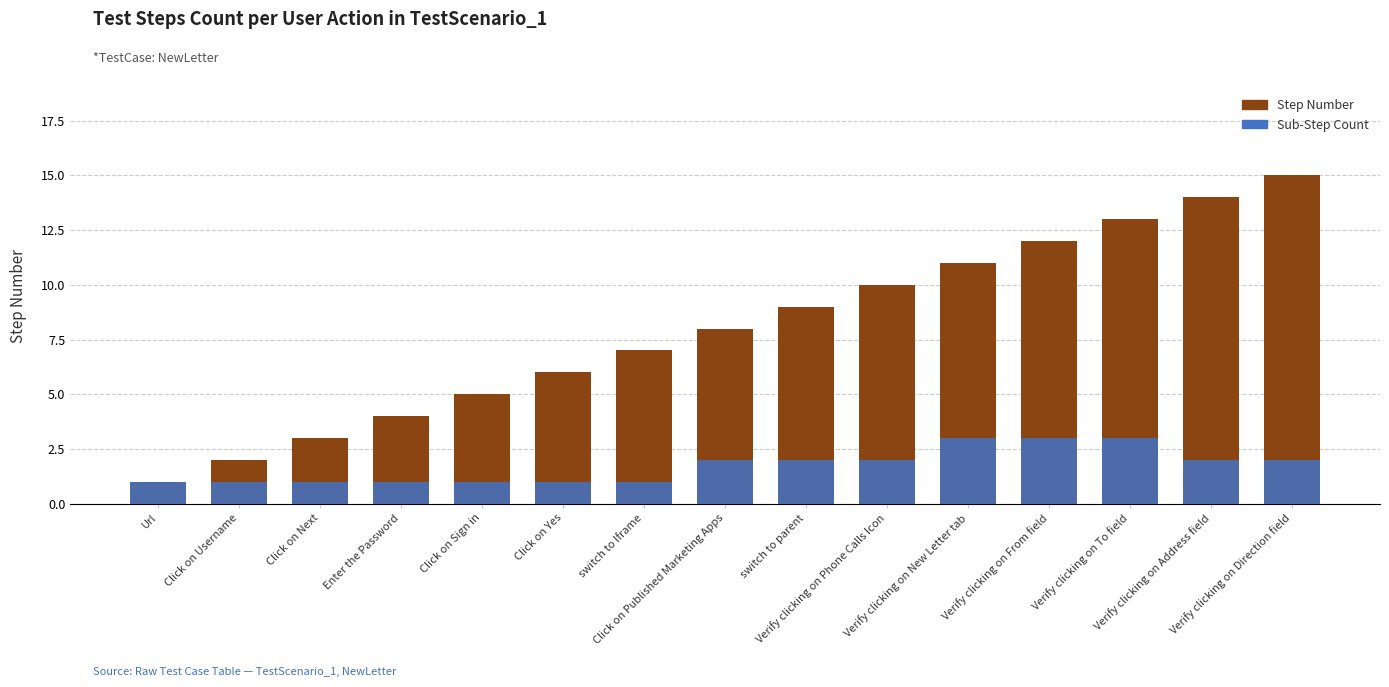

What are all the series names shown in the legend?

Step Number, Sub-Step Count